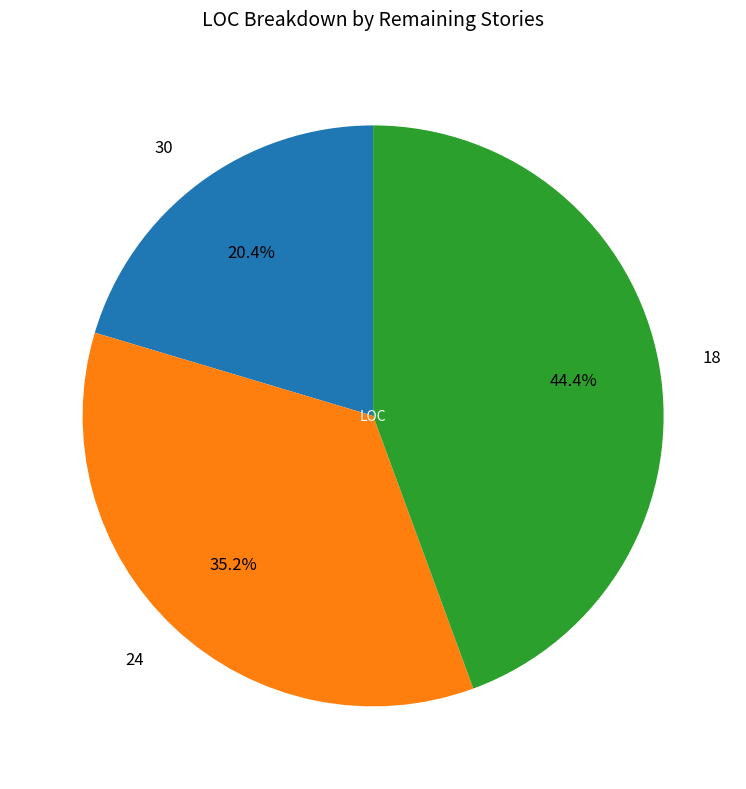

Is the sum of 30 and 24 greater than half?

Yes